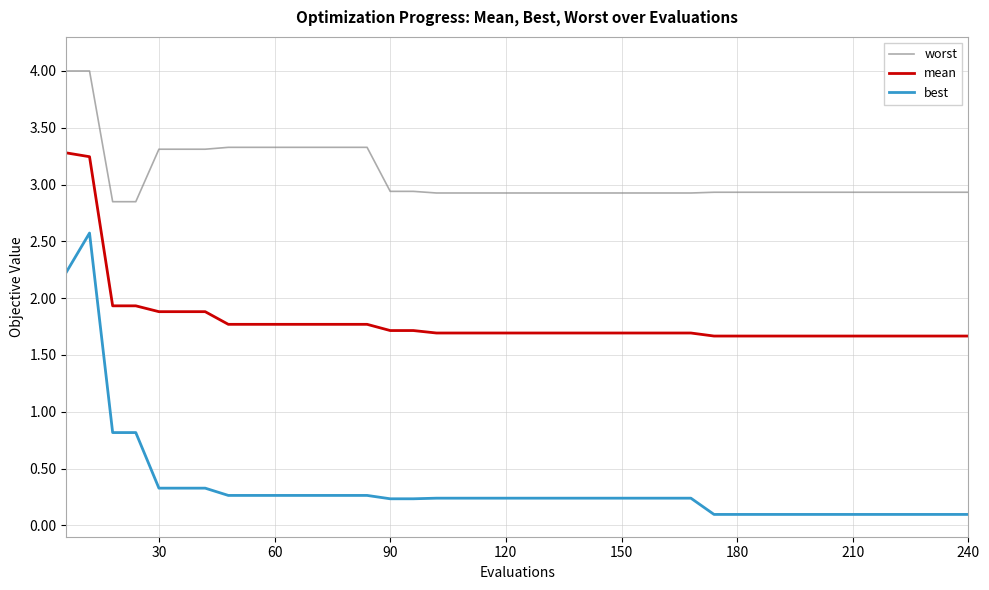

What is the maximum value shown in the chart?

4.0